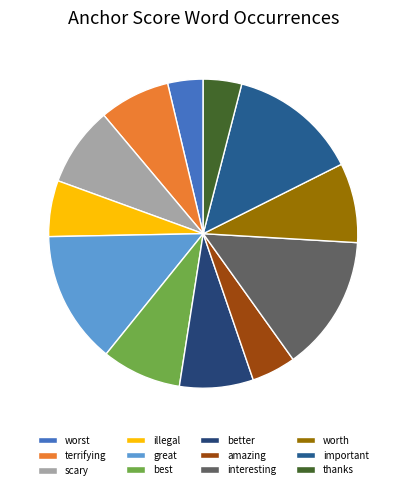

To the nearest percent, what is the combined percentage of terrifying and better?

15%